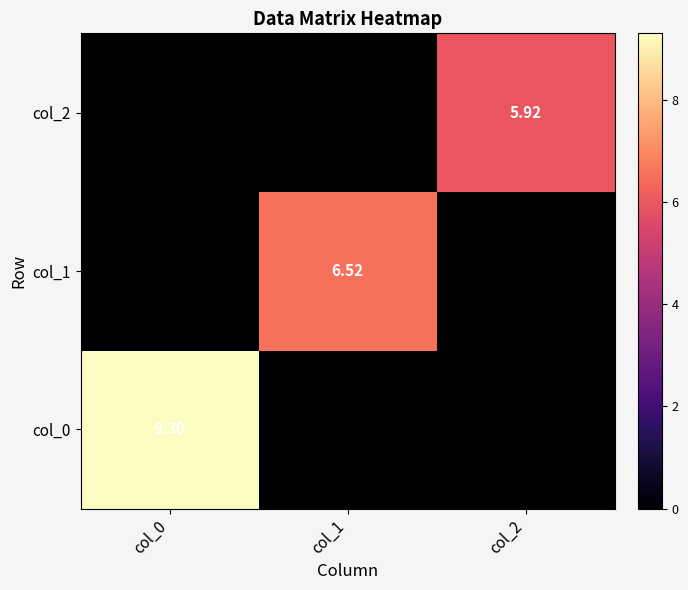

What is the spread (max minus min) of values at col_2?

5.9